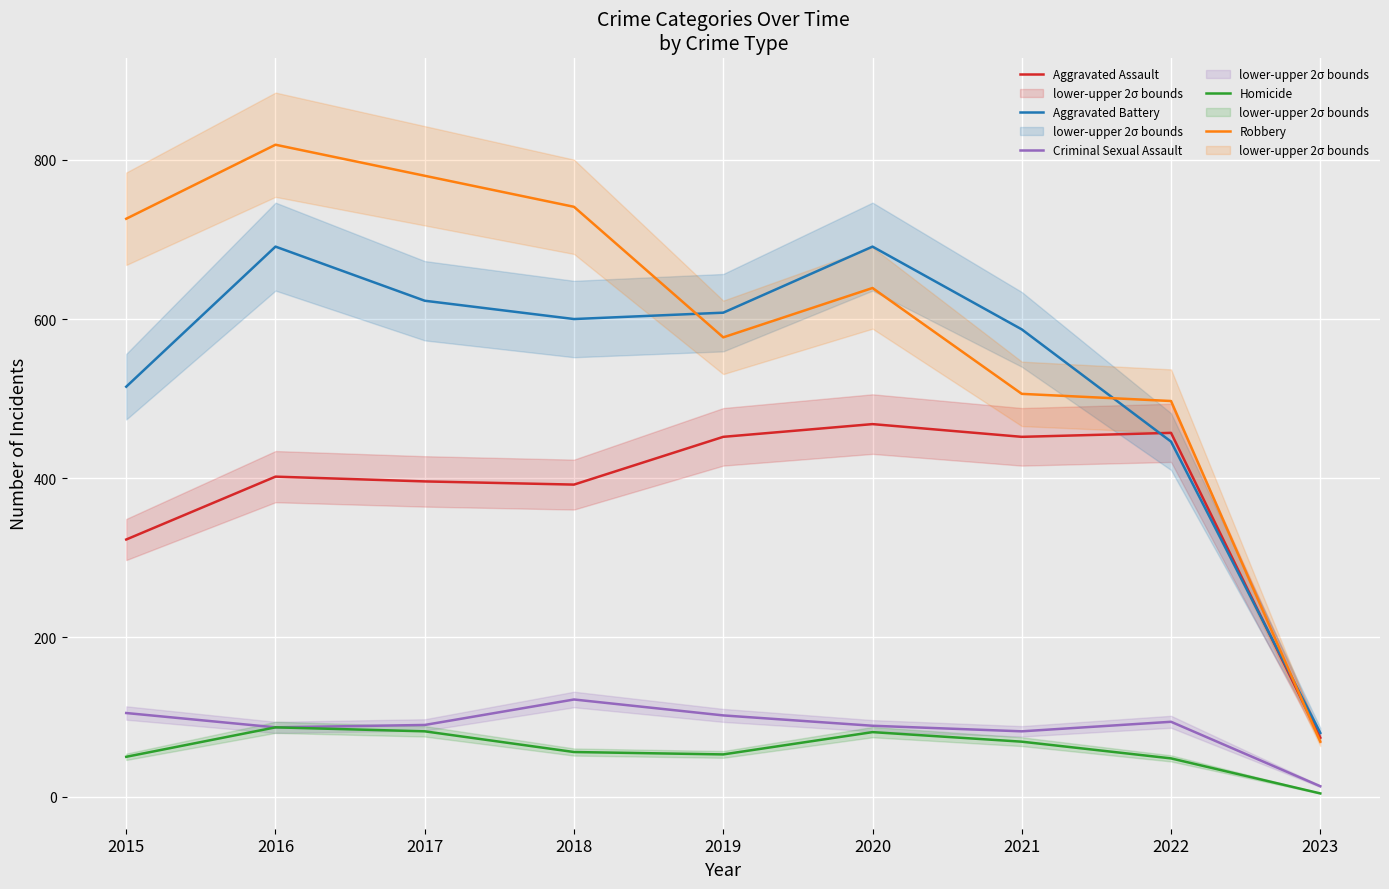

How many interior local valleys does the Robbery series have?

1